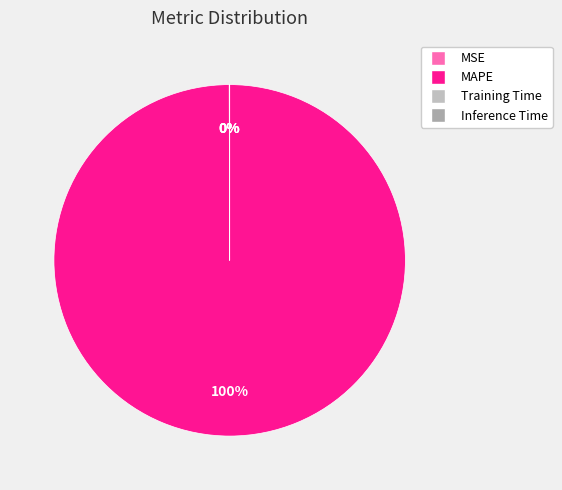

Does MAPE represent more than half of the total?

Yes